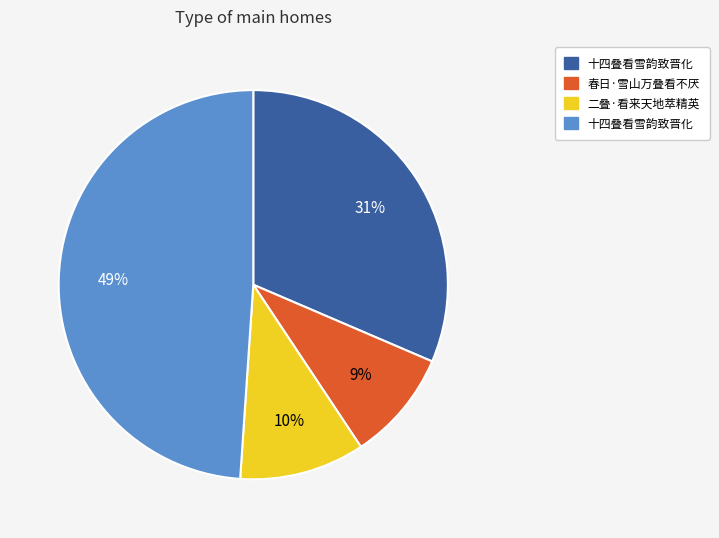

Is there any slice that represents more than half of the pie?

No